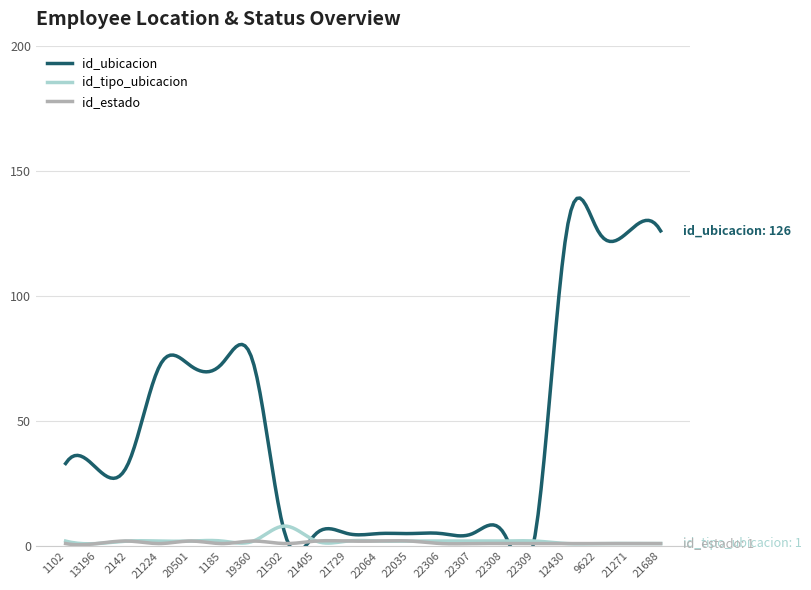

What position from the left is 21271?

19